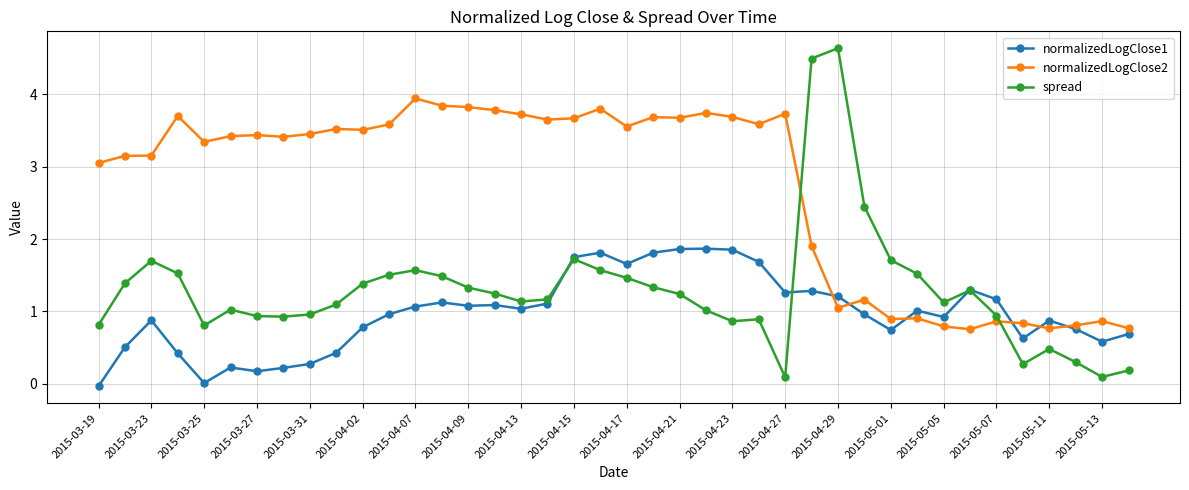

List the series in order of their overall mean, lowest first.

normalizedLogClose1, spread, normalizedLogClose2